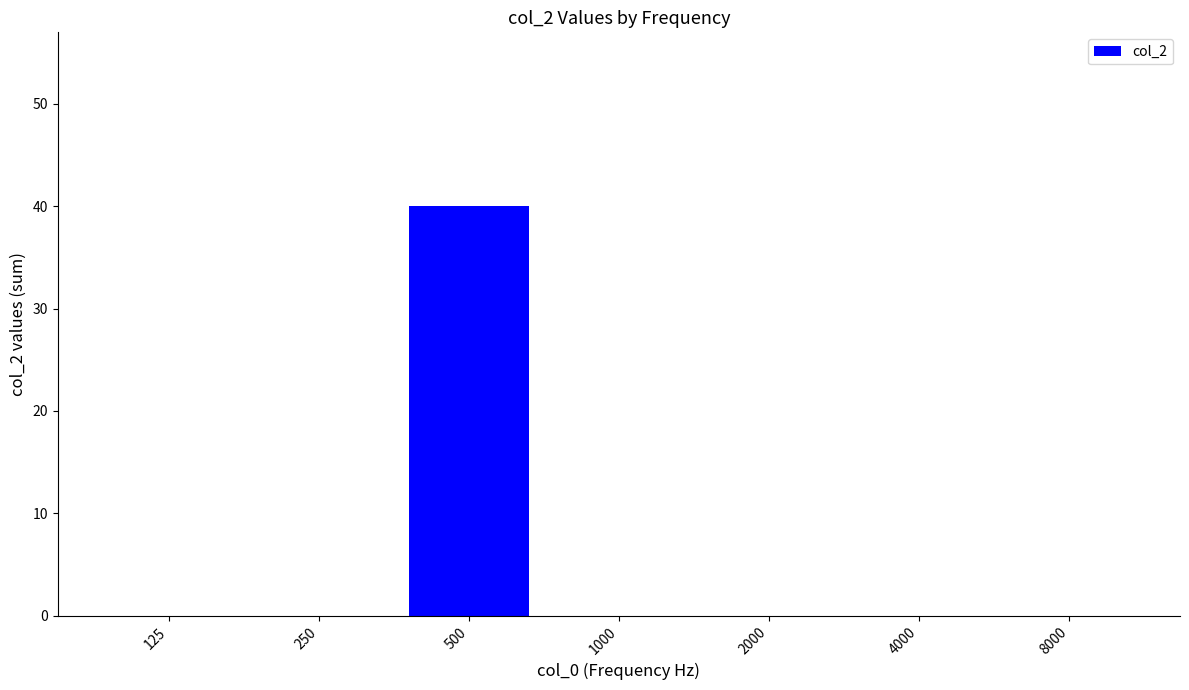

Reading left to right, transcribe all the data shown in this chart.

125=0	250=0	500=40	1000=0	2000=0	4000=0	8000=0